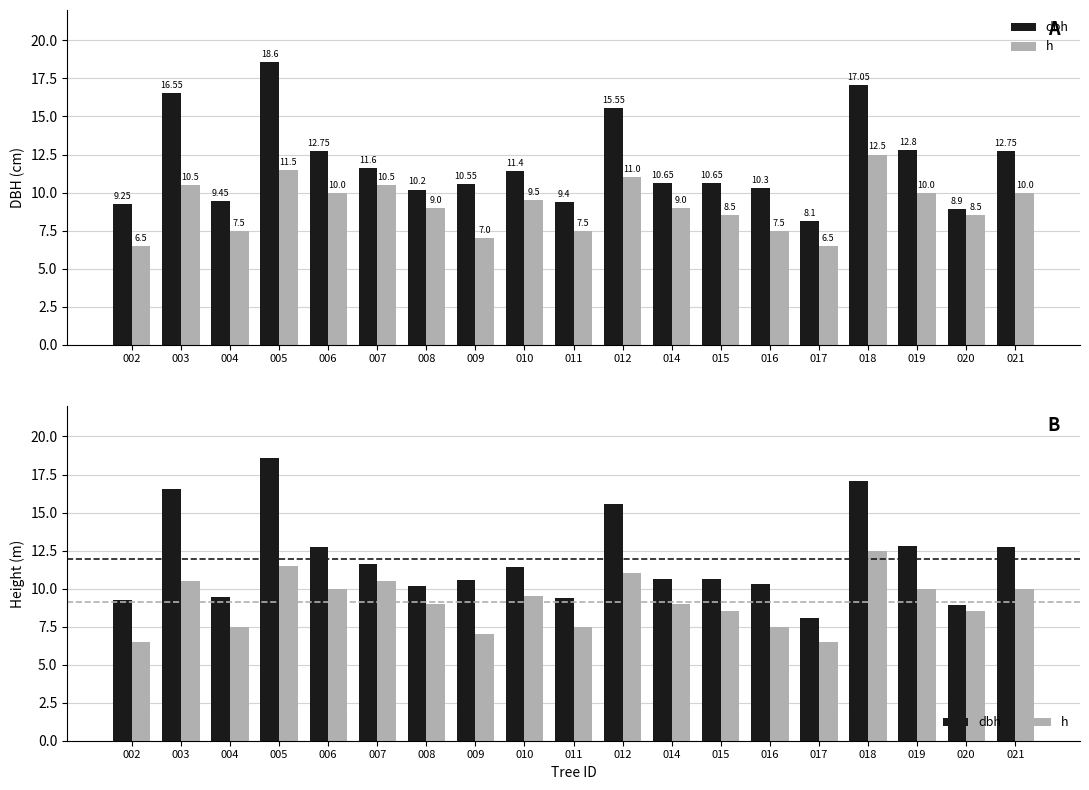

How many data points in dbh are less than 10?

5